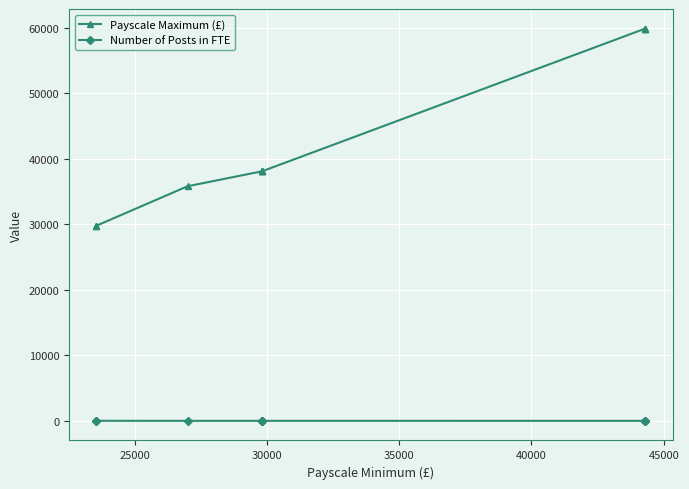

True or false: Number of Posts in FTE has more than 1 interior local peaks.

False